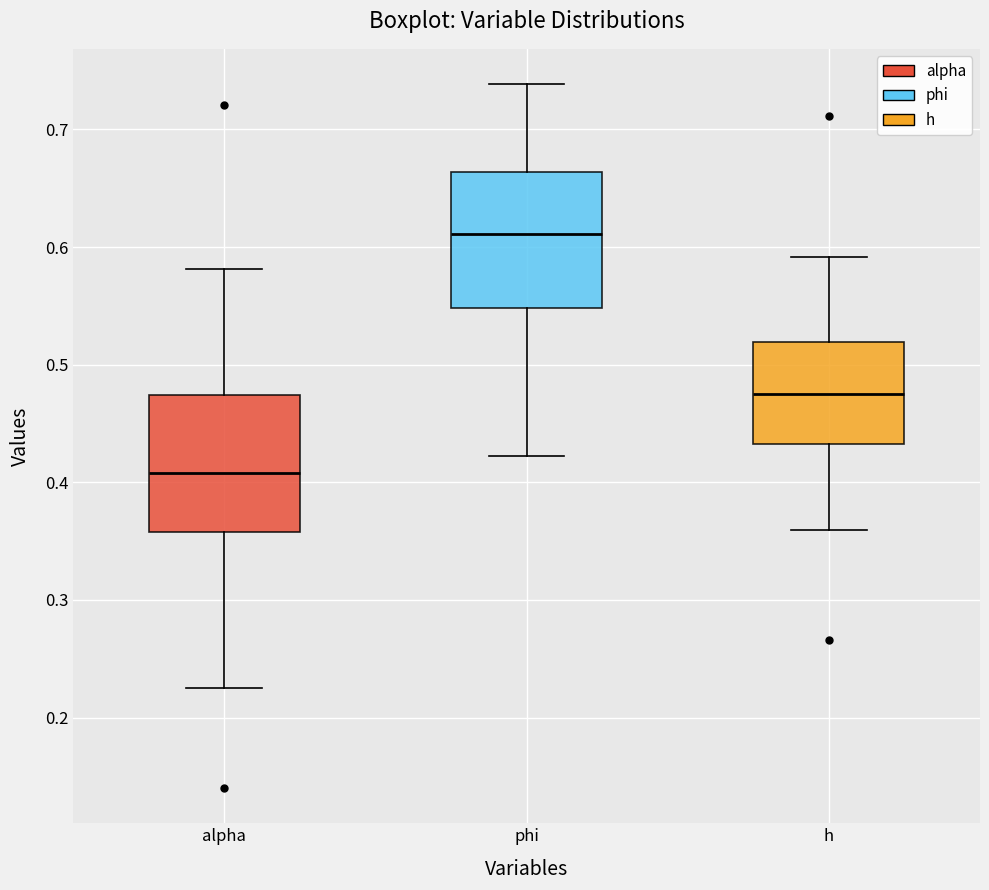

Reading left to right, transcribe this box plot: for each box, give where its median line is, the range the box spans, and where its two whiskers end, as read against the y-axis. The values are not printed on the chart, so give them approximately, as read against the axis.

alpha: median 0.41, box 0.36 to 0.47, whiskers 0.23 to 0.58
phi: median 0.61, box 0.55 to 0.66, whiskers 0.42 to 0.74
h: median 0.47, box 0.43 to 0.52, whiskers 0.36 to 0.59